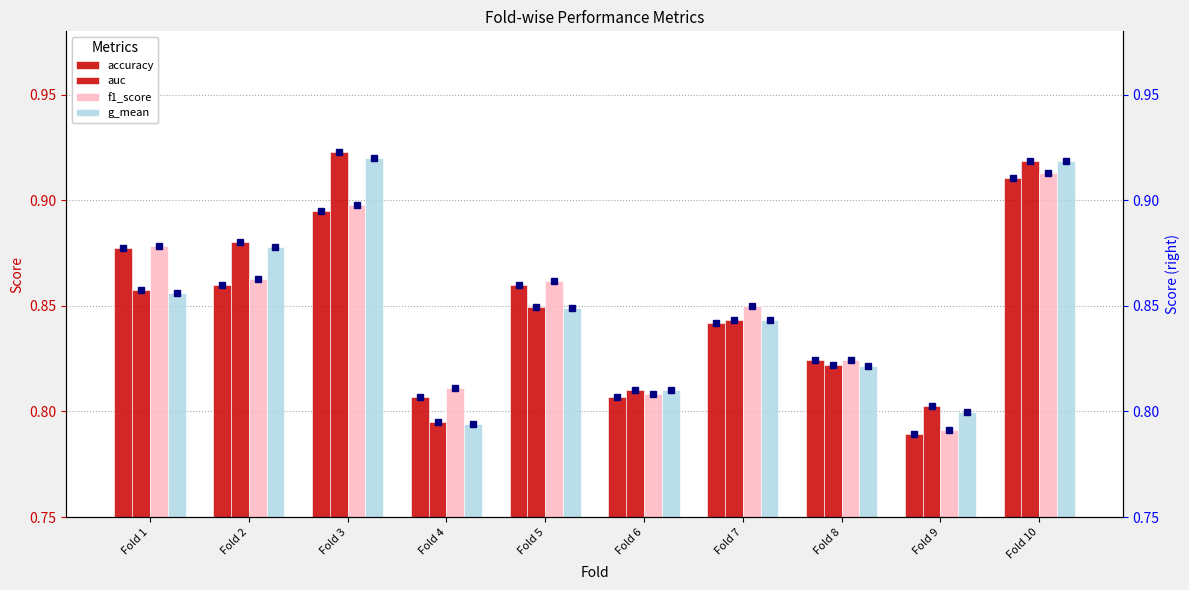

What is the difference between the second highest and second lowest values in the f1_score series?

0.1